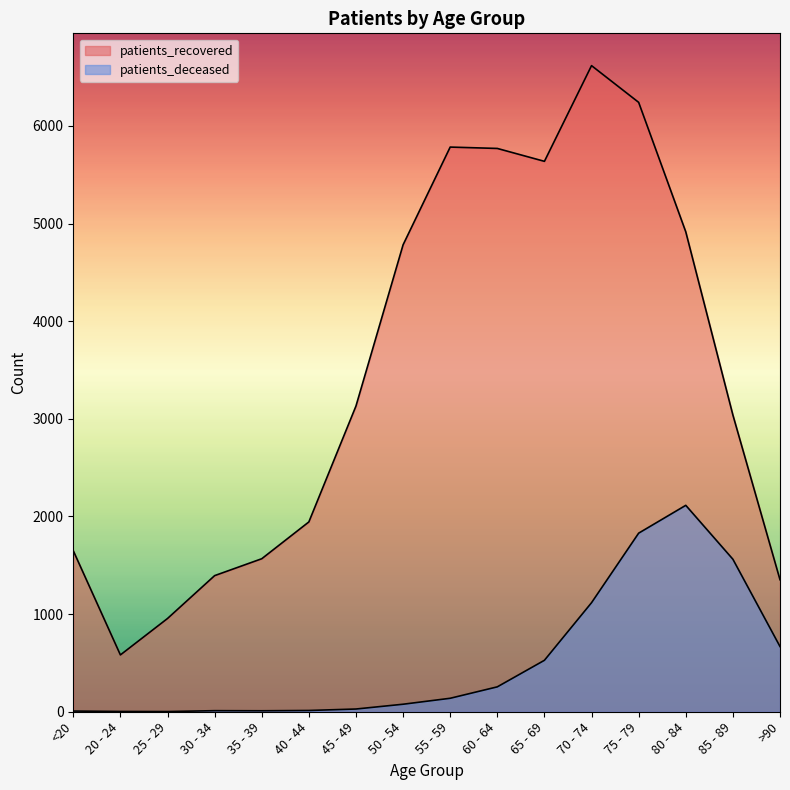

How many categories are shown in the chart?

16